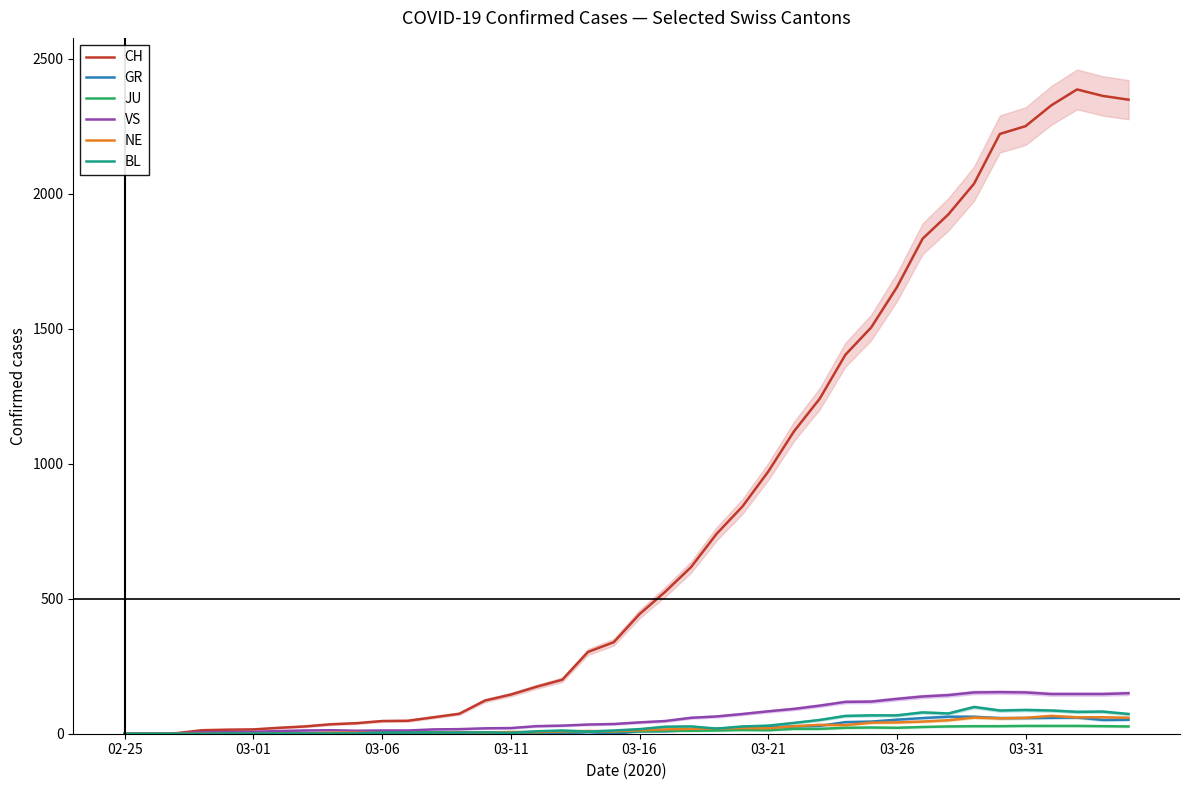

At how many categories does at least one series exceed 392?

20